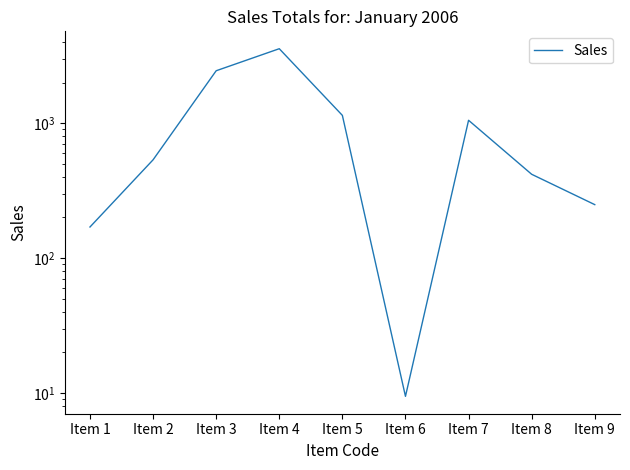

Reading right to left, extract all data points from this chart.

Item 9=249.0	Item 8=418.2	Item 7=1051.7	Item 6=9.4	Item 5=1143.3	Item 4=3569.4	Item 3=2450.0	Item 2=535.5	Item 1=170.0